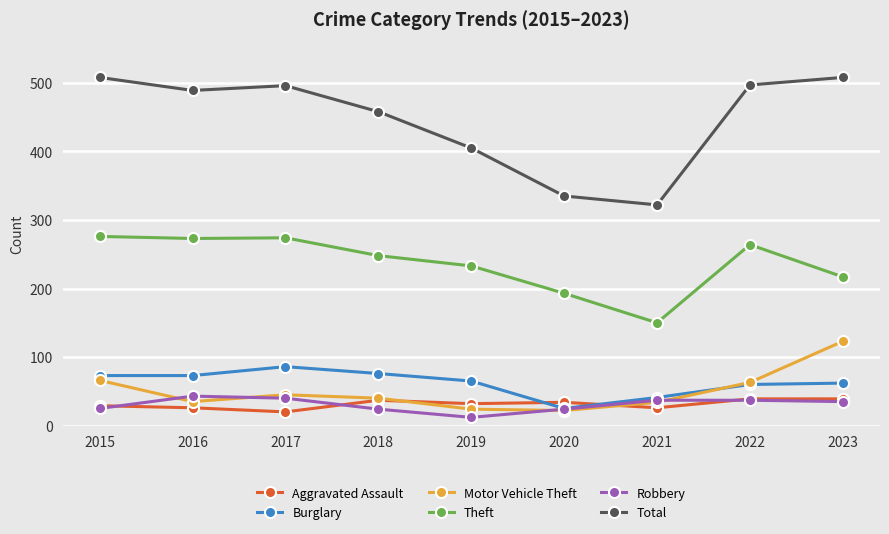

Is it true that Robbery equals 24 at 2020?

True